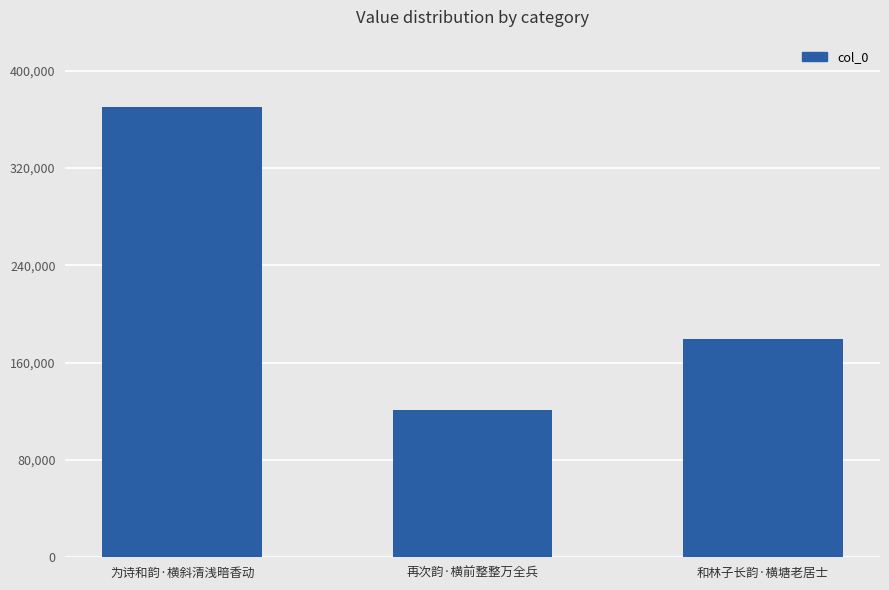

What is the sum of all values?

670349